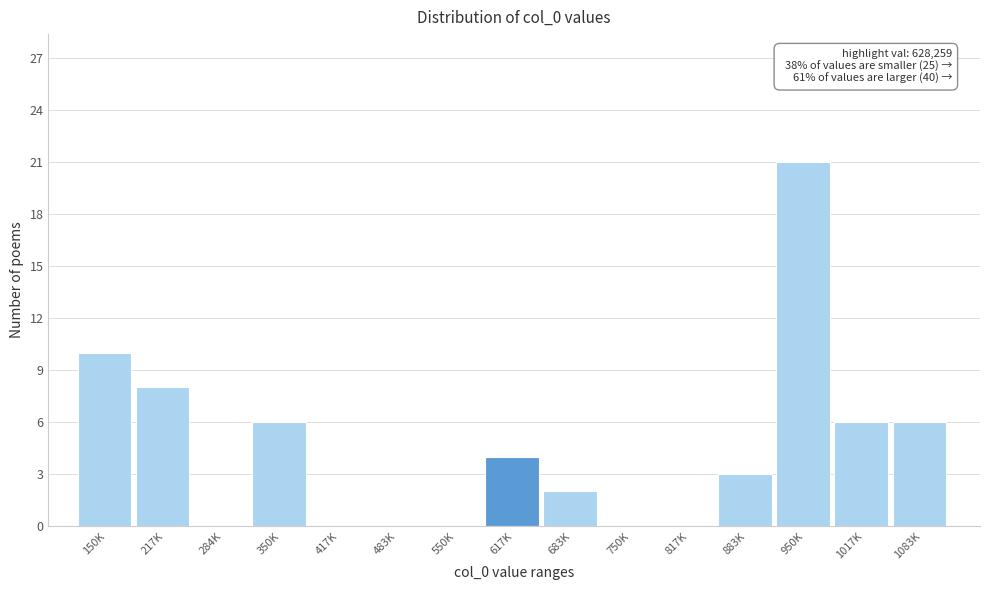

Reading left to right, extract all data points from this chart.

150K=10	217K=8	284K=0	350K=6	417K=0	483K=0	550K=0	617K=4	683K=2	750K=0	817K=0	883K=3	950K=21	1017K=6	1083K=6